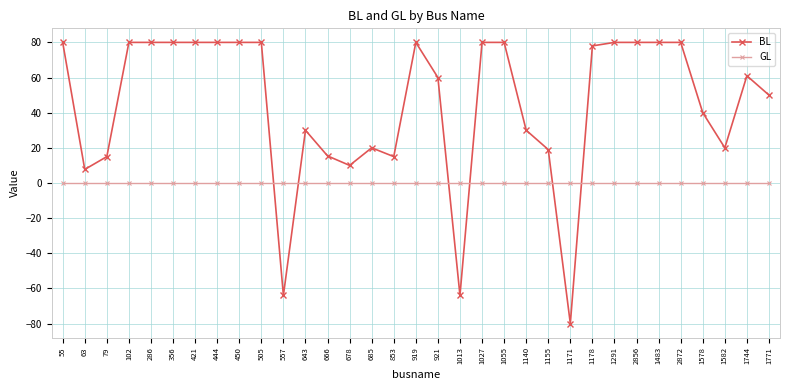

Where is the first local minimum for BL?

63